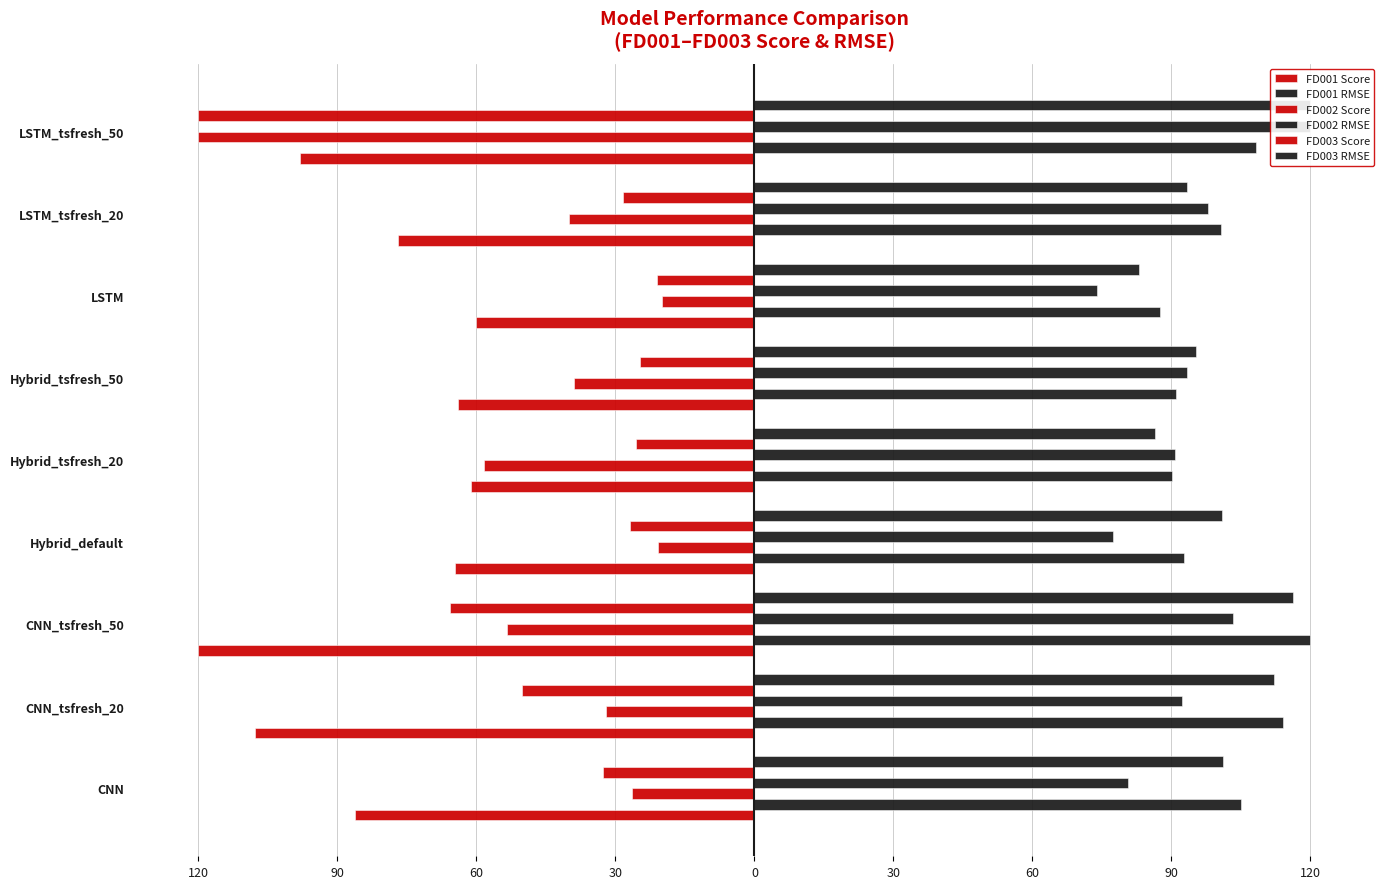

What value does the FD001 RMSE series have at Hybrid_default?

92.7